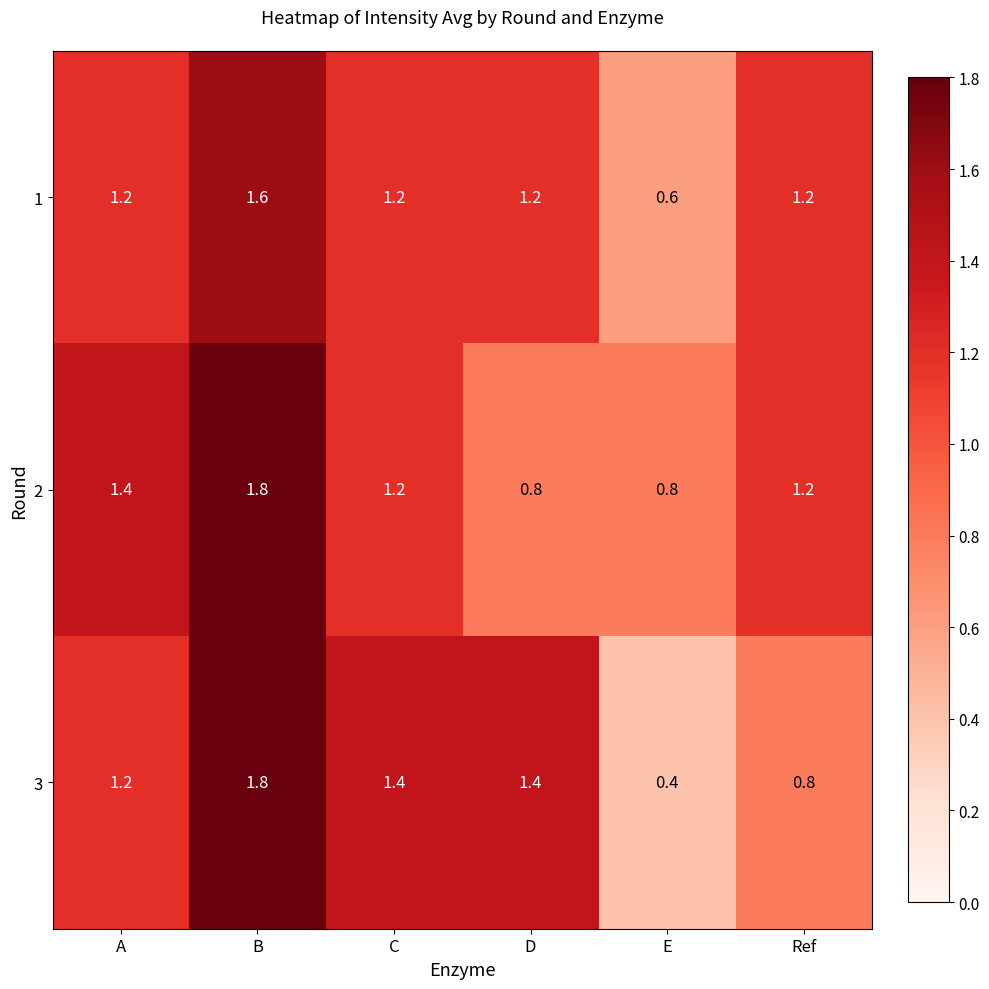

Which series has the largest range (max minus min)?

3